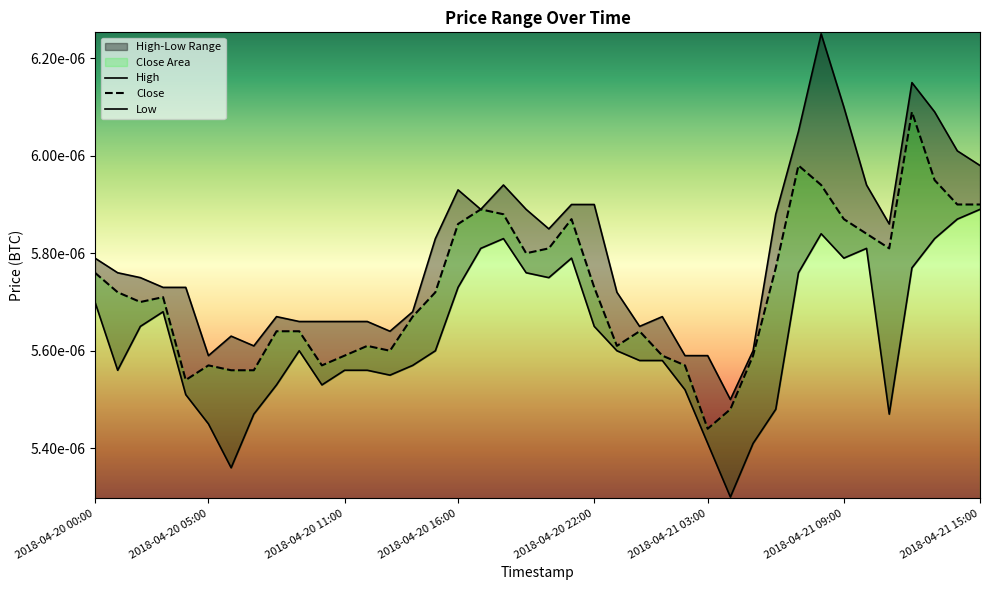

True or false: Low and Close intersect in this chart.

False